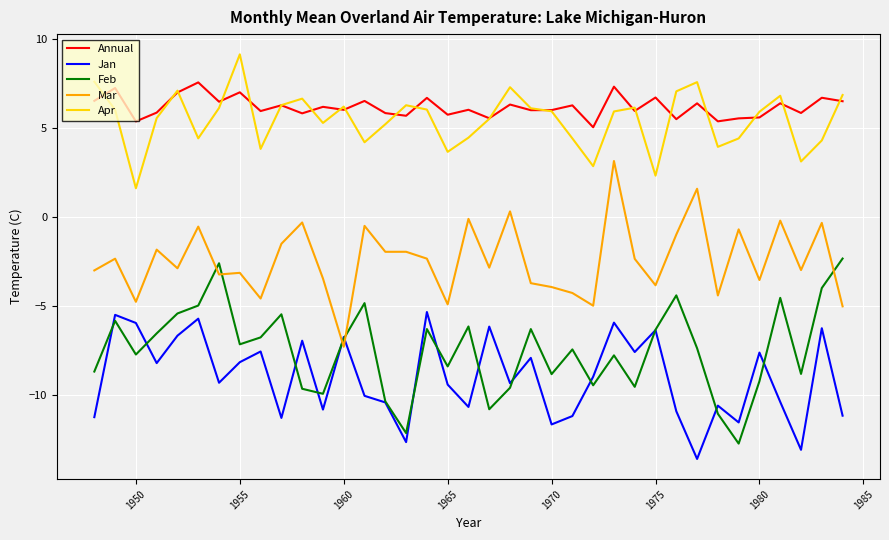

What is the smallest value displayed?

-13.6